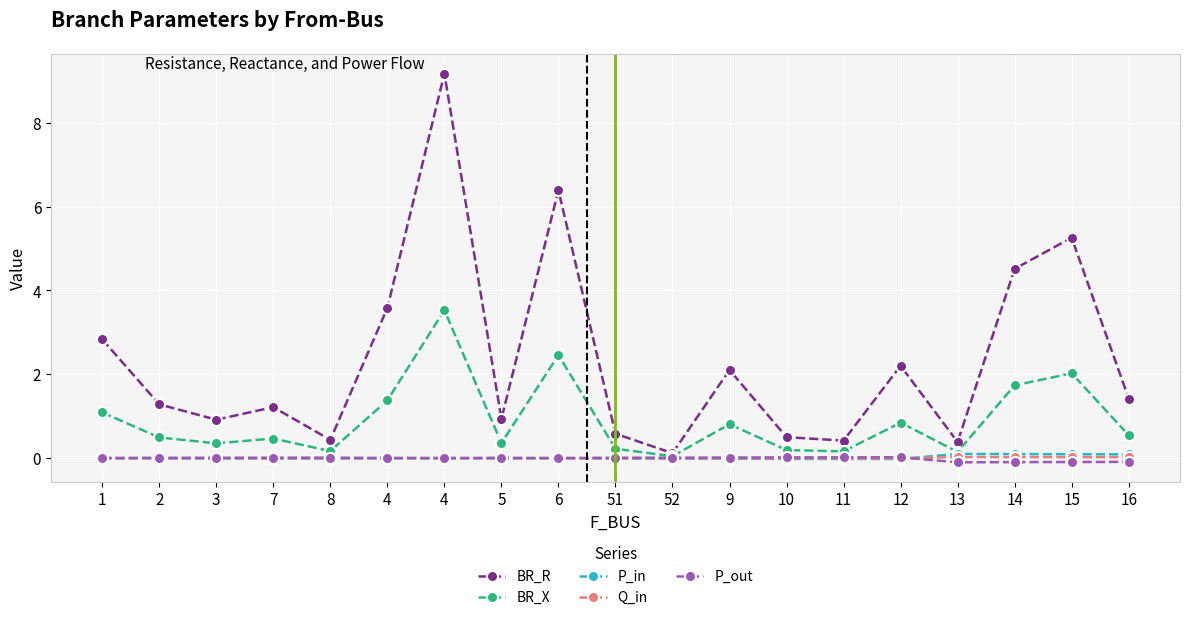

Is this an area chart (filled region under the line)?

No